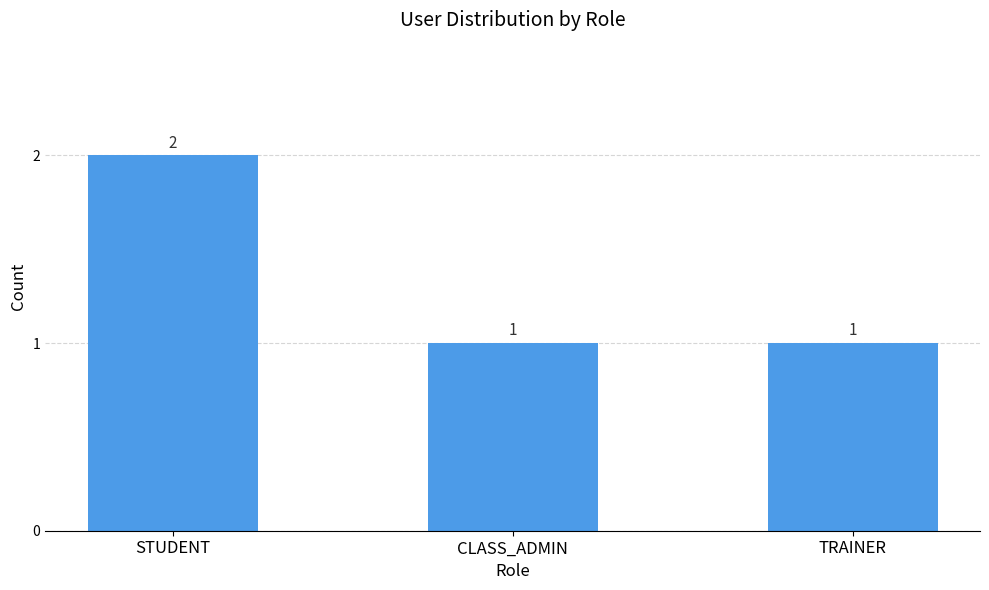

What is the average value?

1